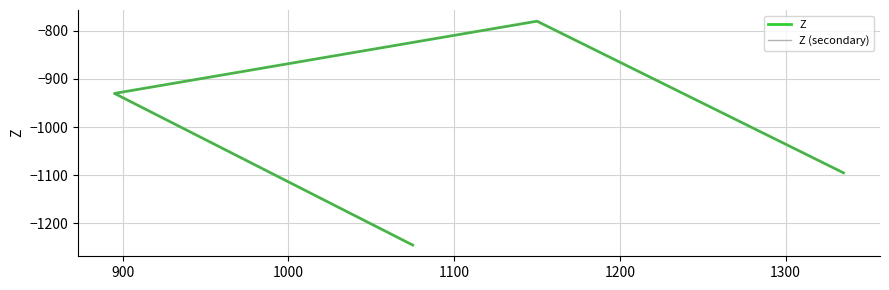

How many data points in Z (secondary) are above -930?

1